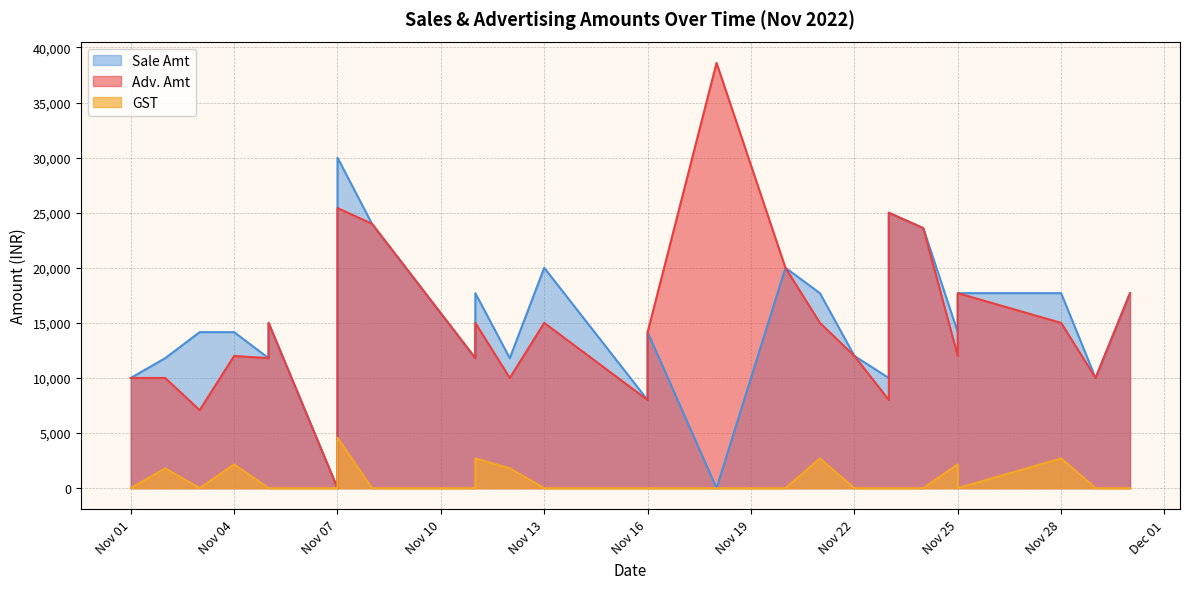

What is the difference between the maximum and minimum values in the Adv. Amt series?

38600